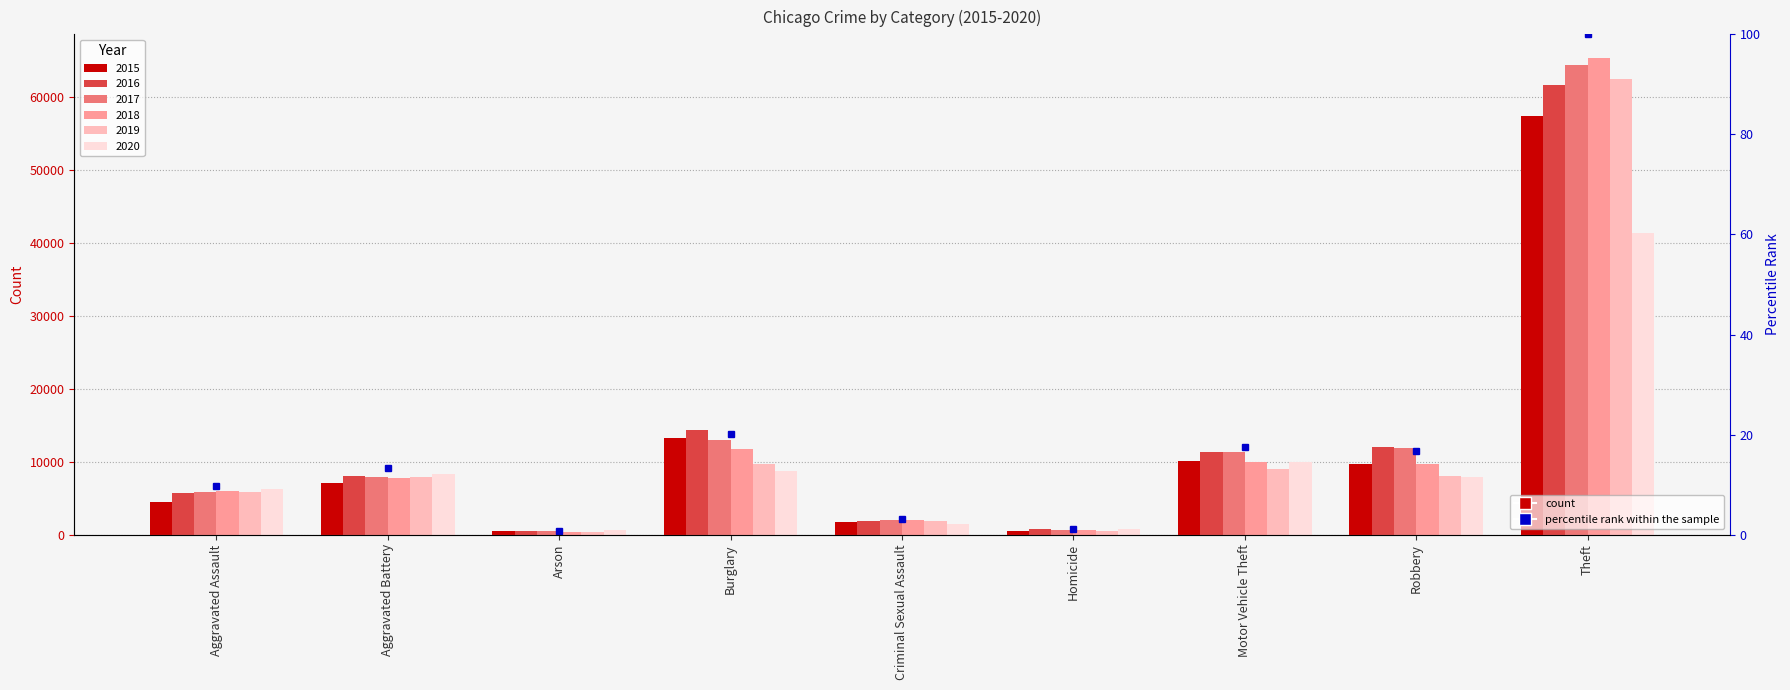

Approximately how many times larger is the value at Burglary compared to Robbery?

1.2